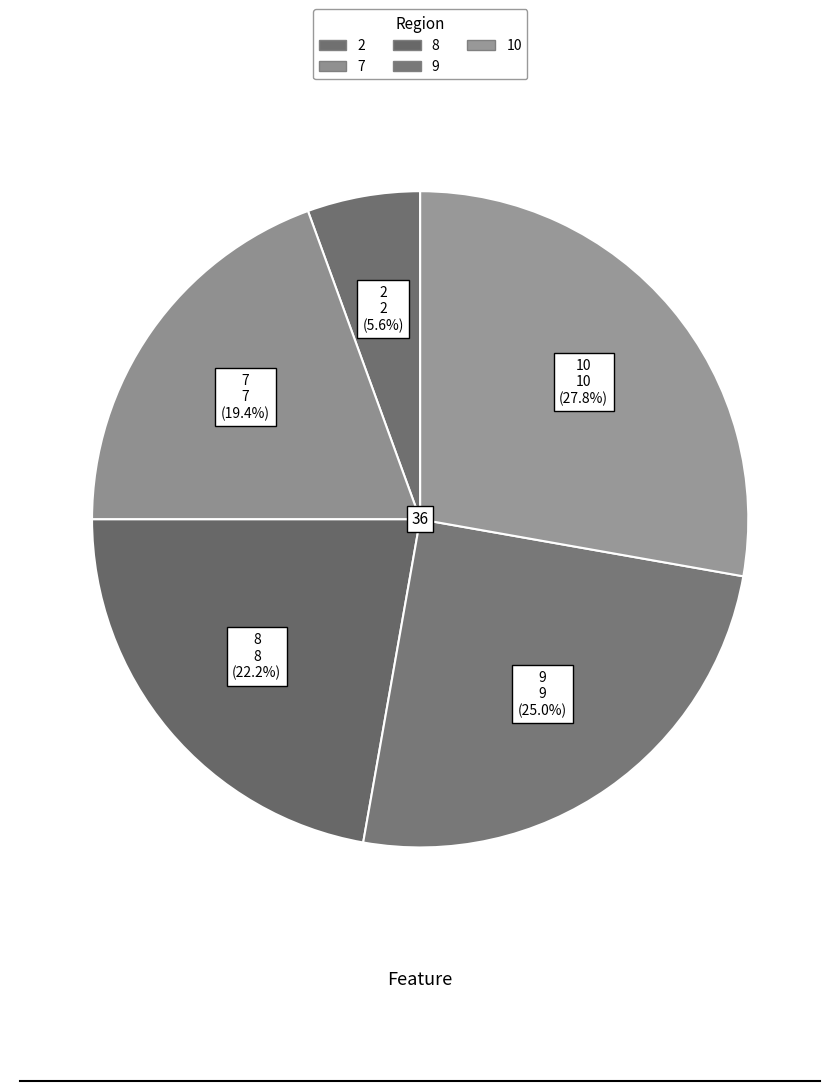

How many slices are in this pie chart?

5